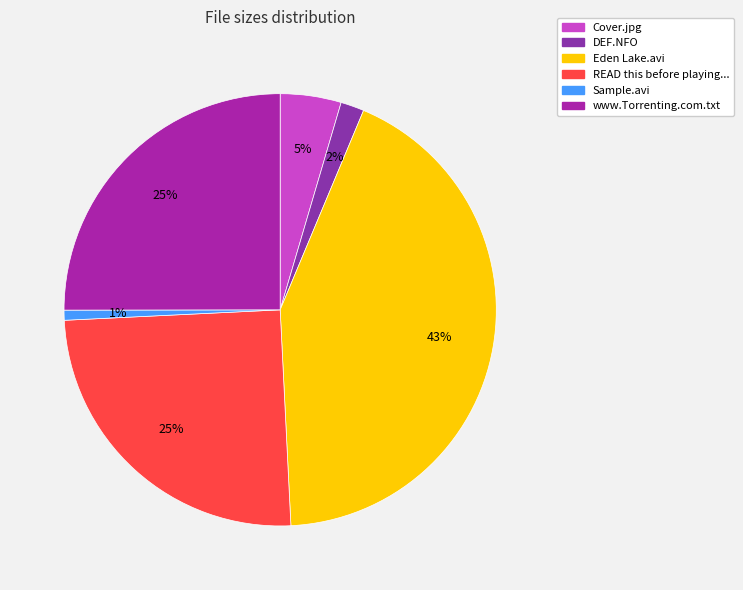

Count the number of slices in the pie.

6